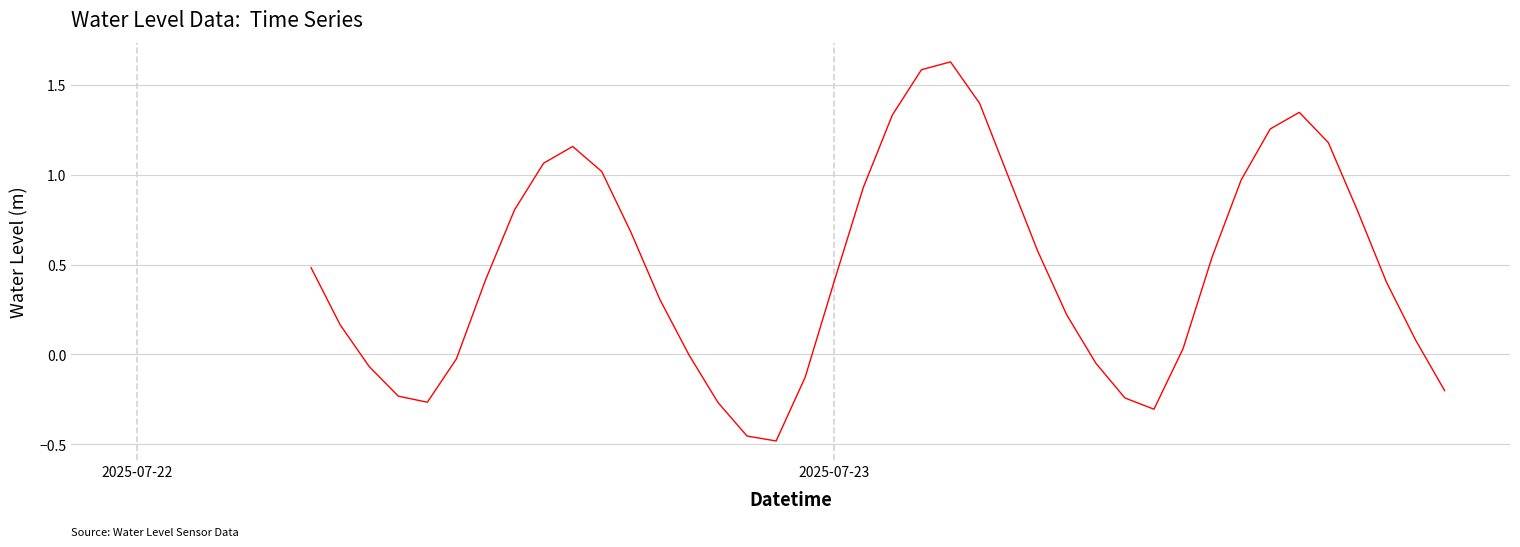

What is the difference between the maximum and minimum values?

2.1